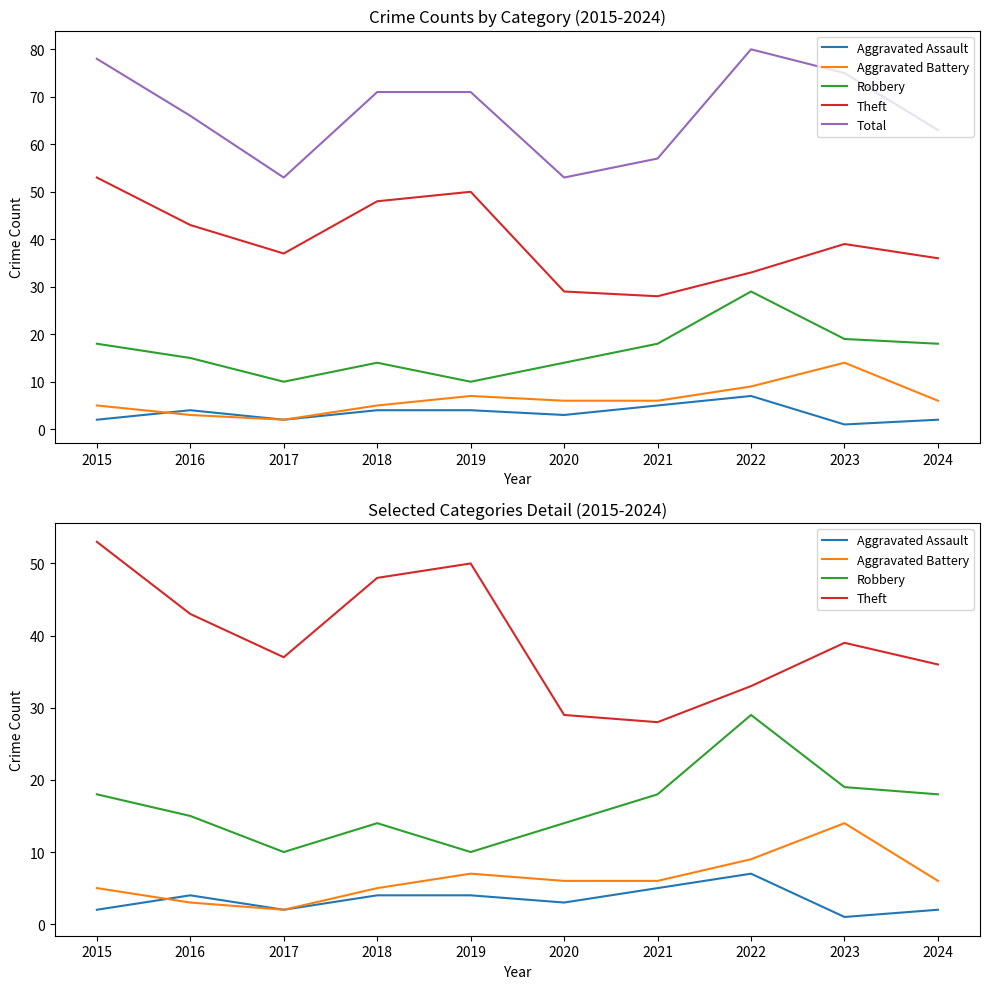

What value does the Robbery series have at 2021, to the nearest 10?

20